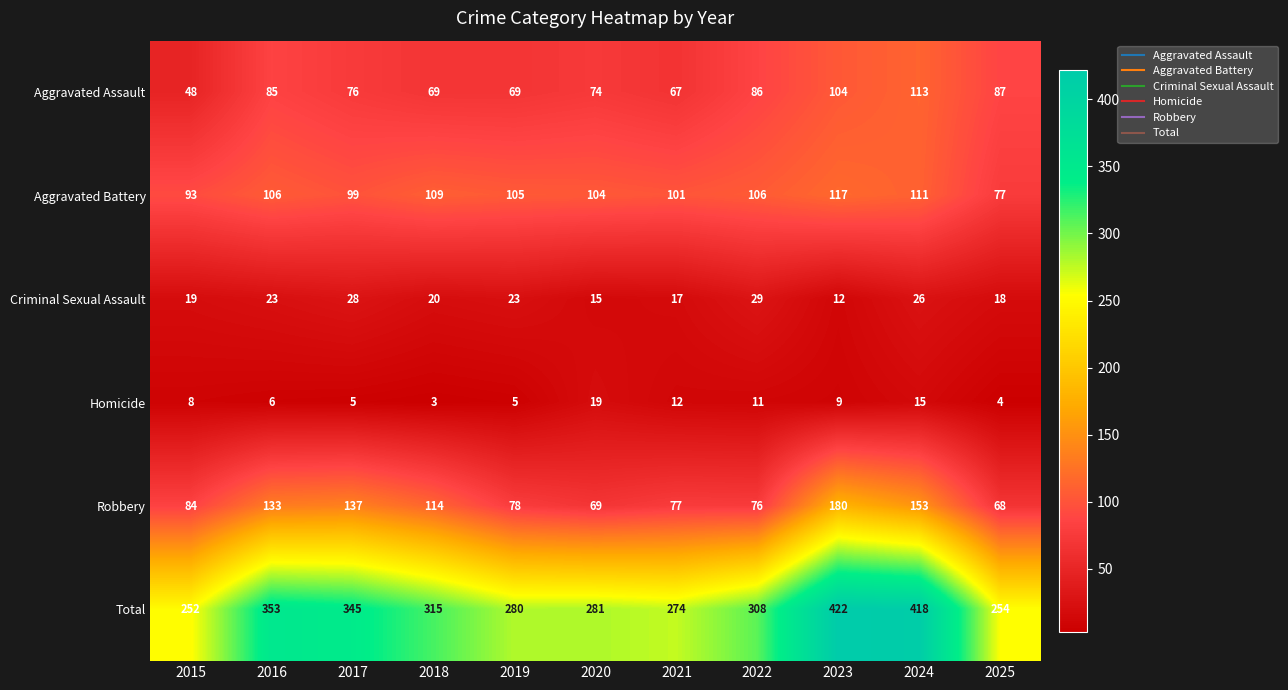

True or false: Homicide has a value of 21 at 2021.

False